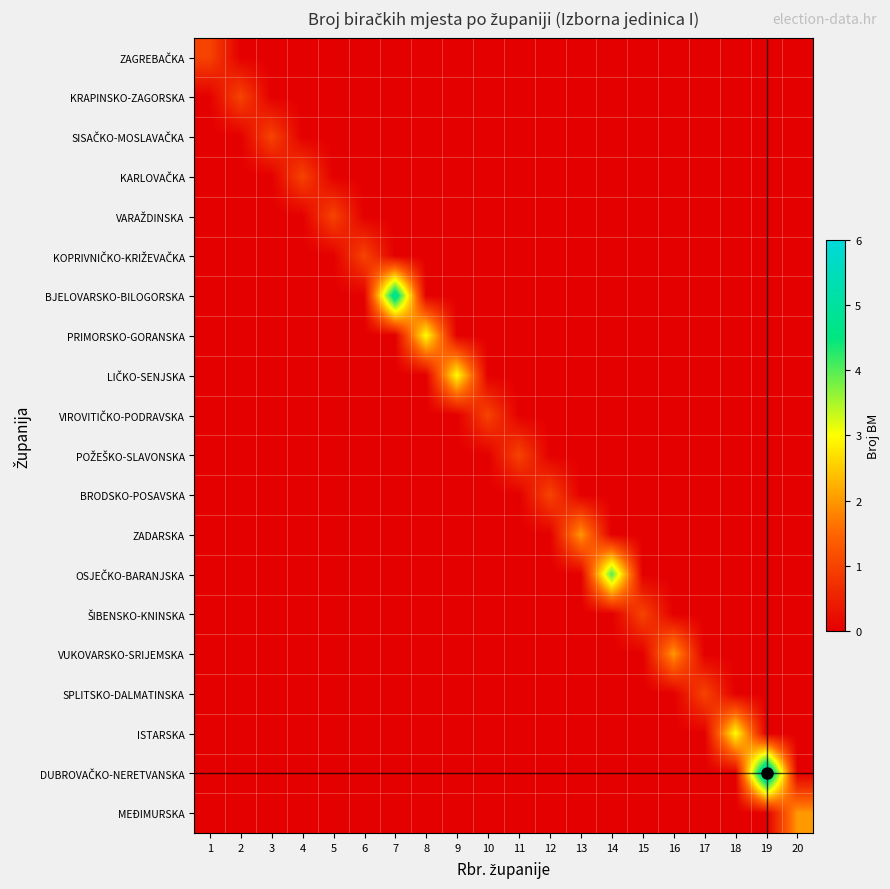

Which has a higher value, 18 or 20?

18